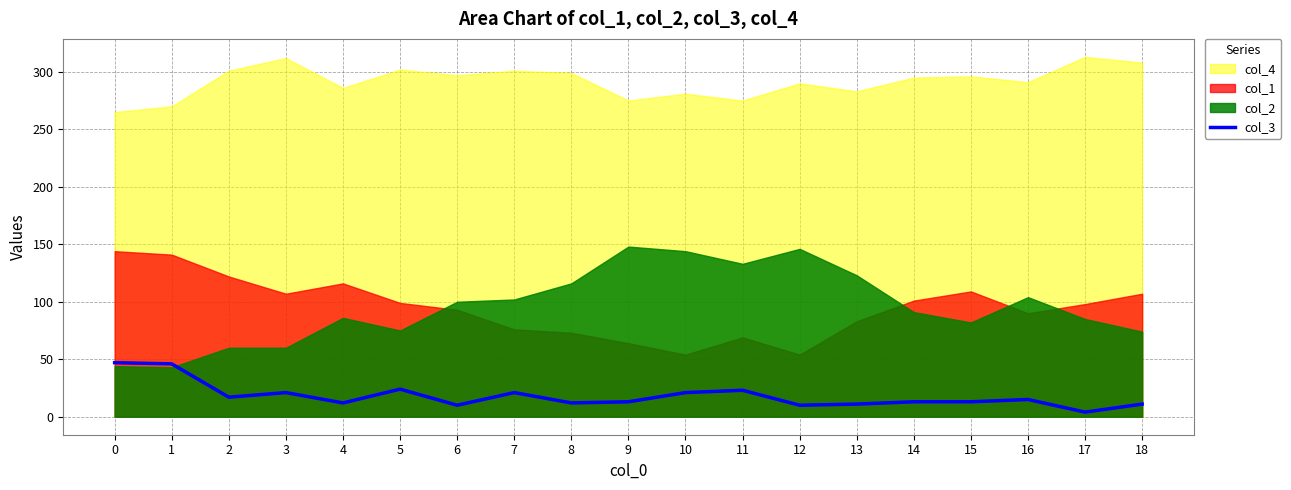

True or false: col_3 has a value of 13 at 15.

True